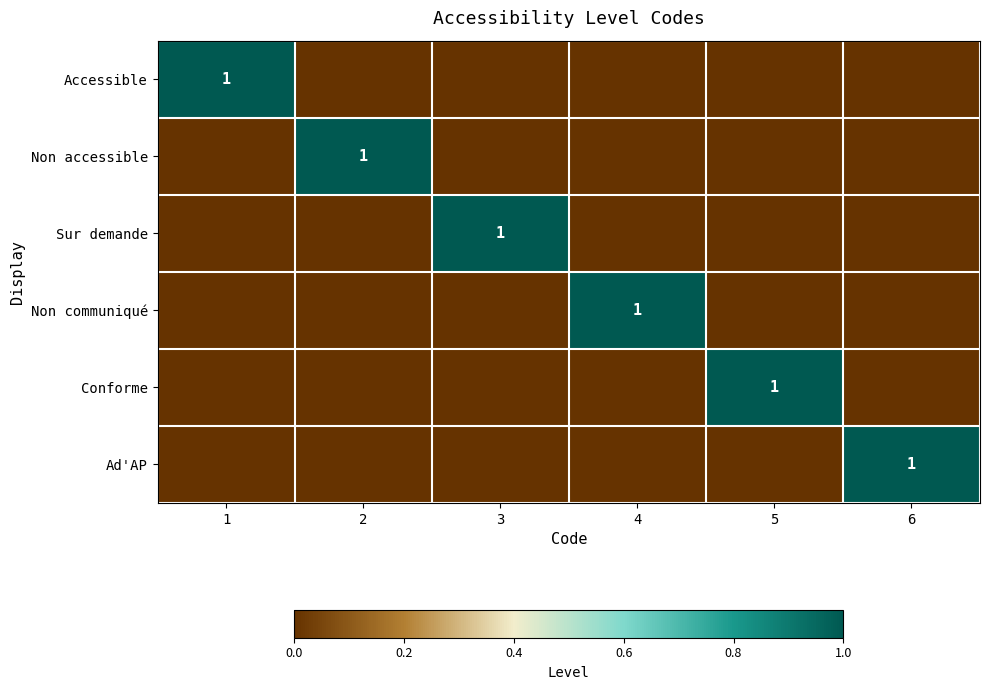

At how many categories does at least one series exceed 0?

6